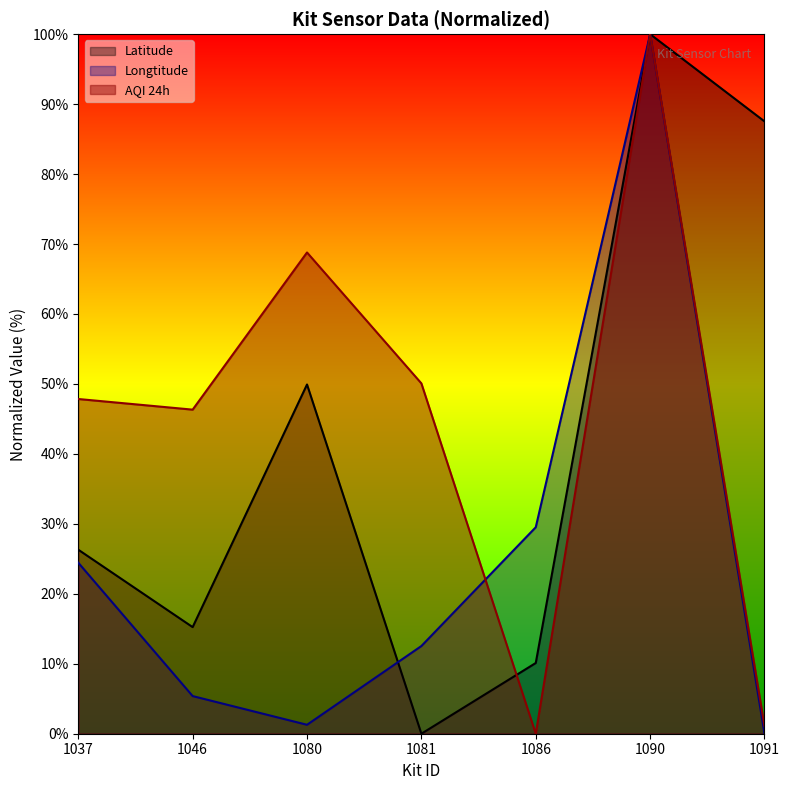

At how many categories does at least one series exceed 17?

7